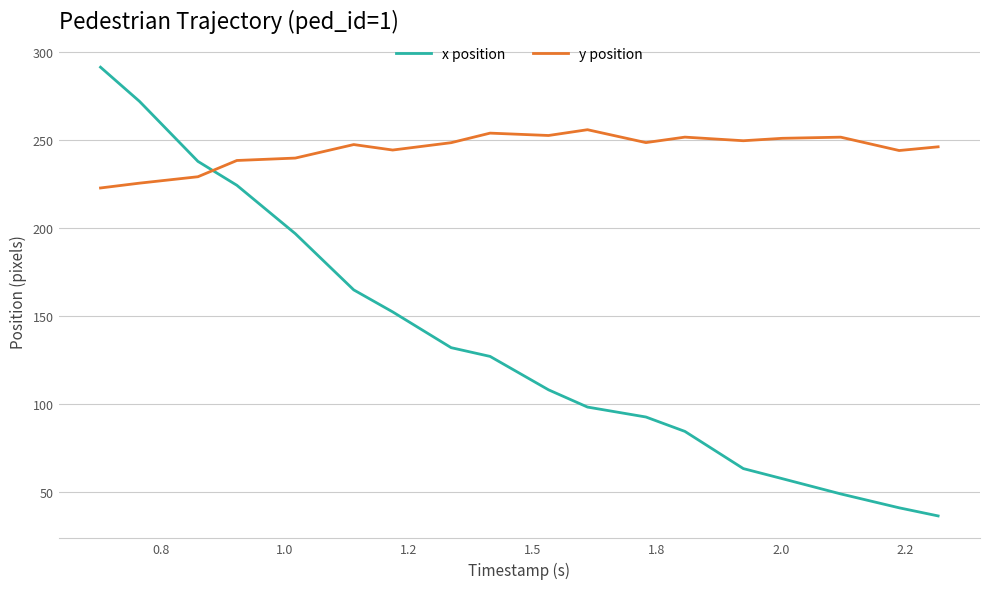

List the series in order of their overall mean, highest first.

y position, x position